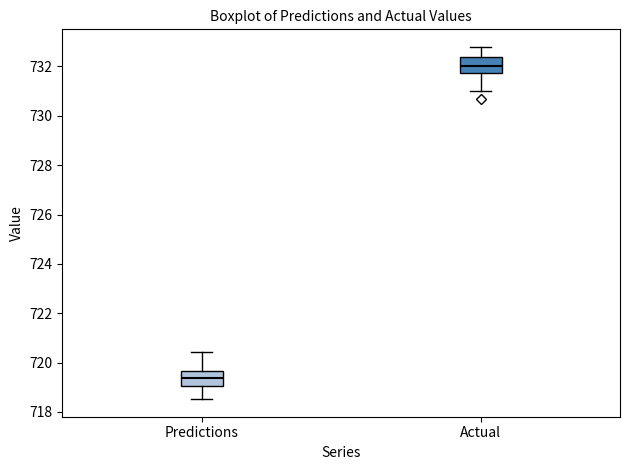

Which box has the lowest median line?

Predictions